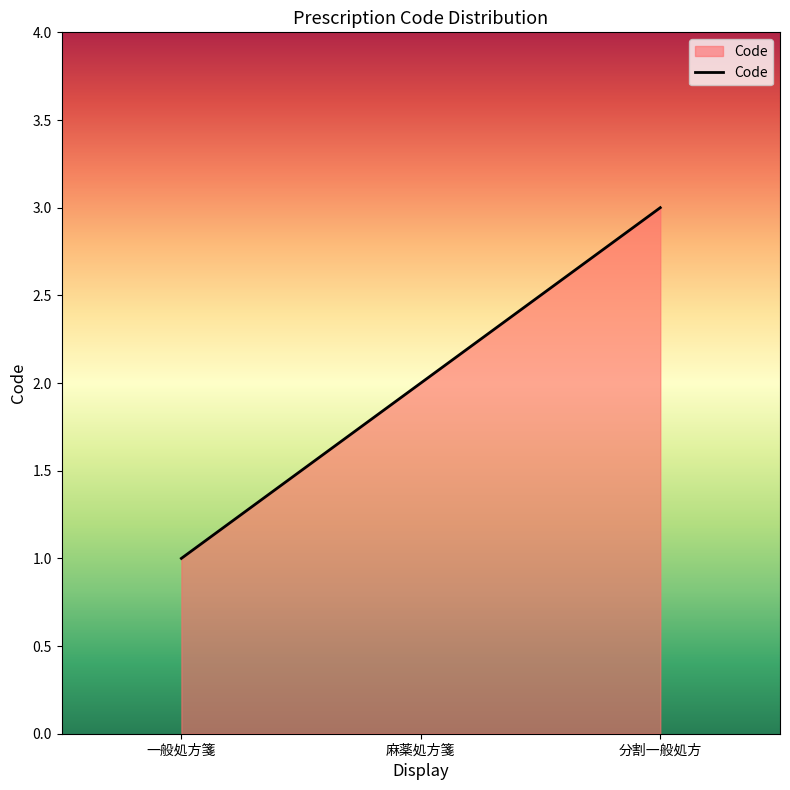

How many values are below 2?

1